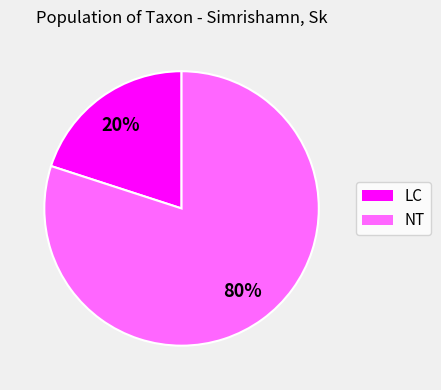

Is there a majority slice in this chart?

Yes